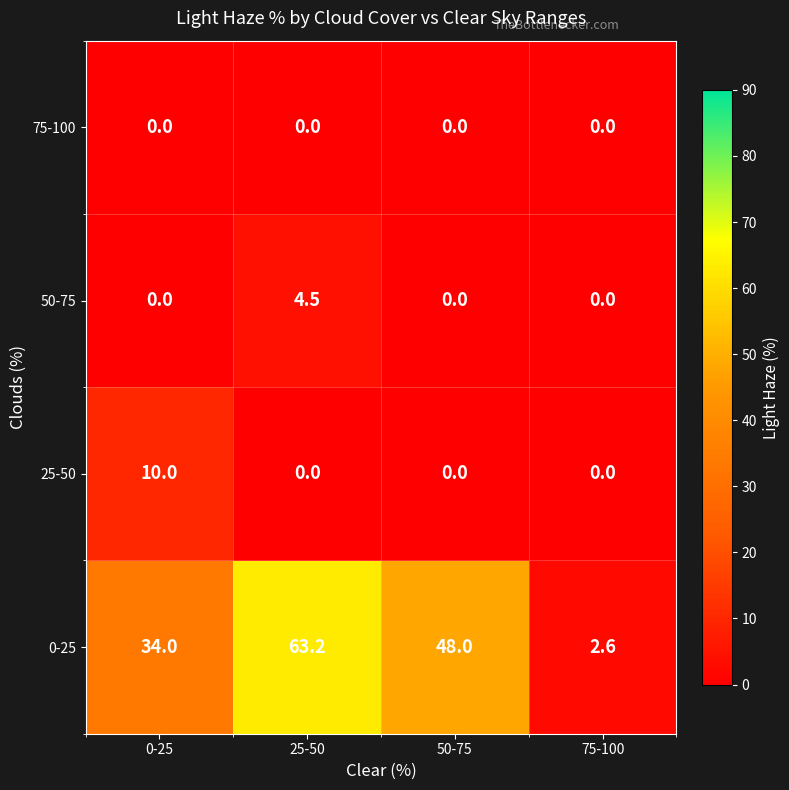

What is the total value across all series at 75-100?

2.6